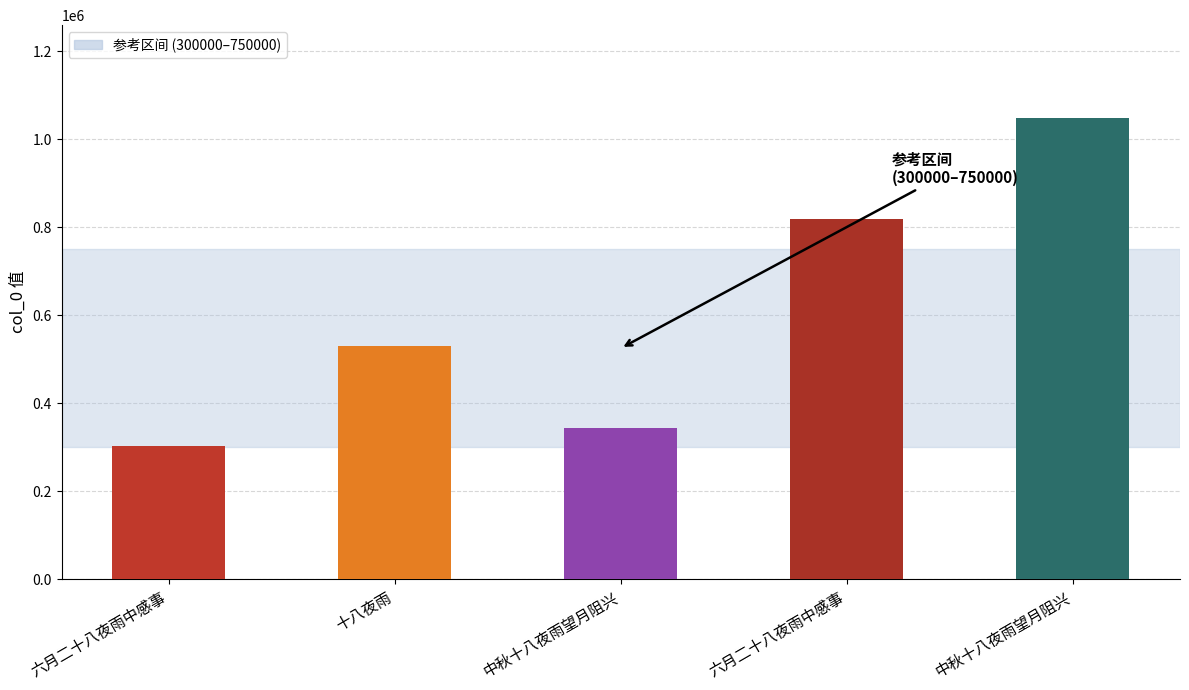

How many bars are there in total?

5